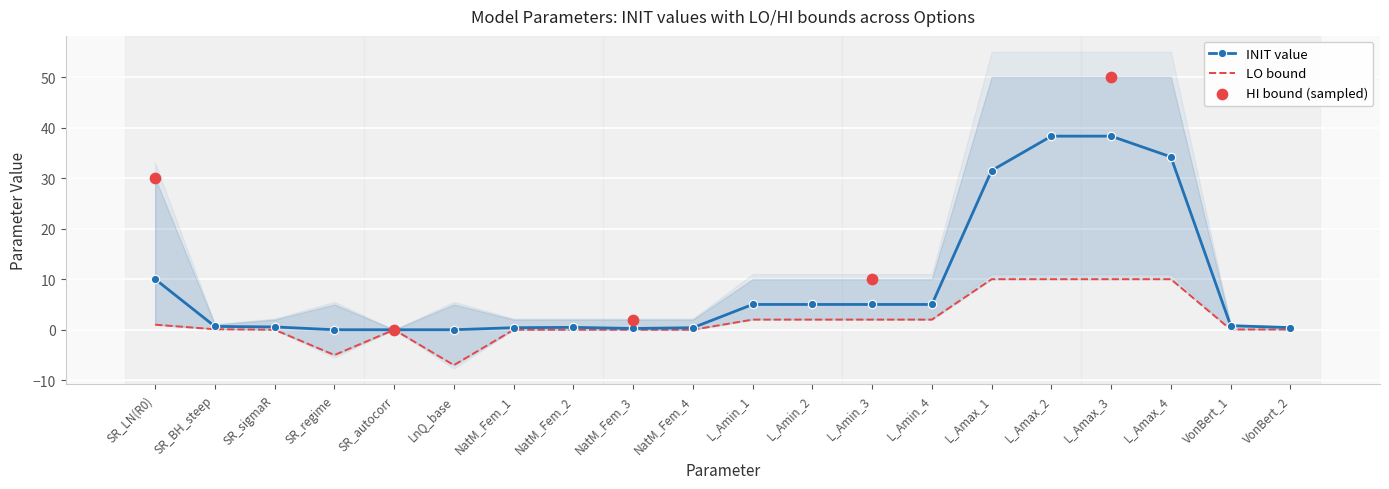

Which series has the largest total across all categories?

INIT